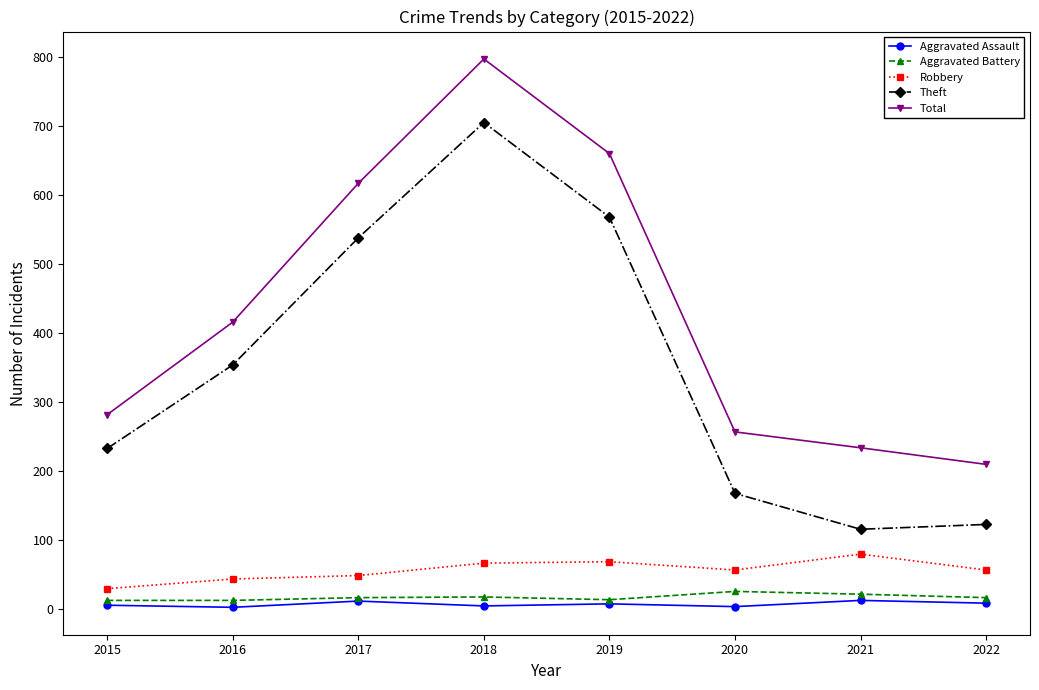

How many data points in Theft are less than 354?

4